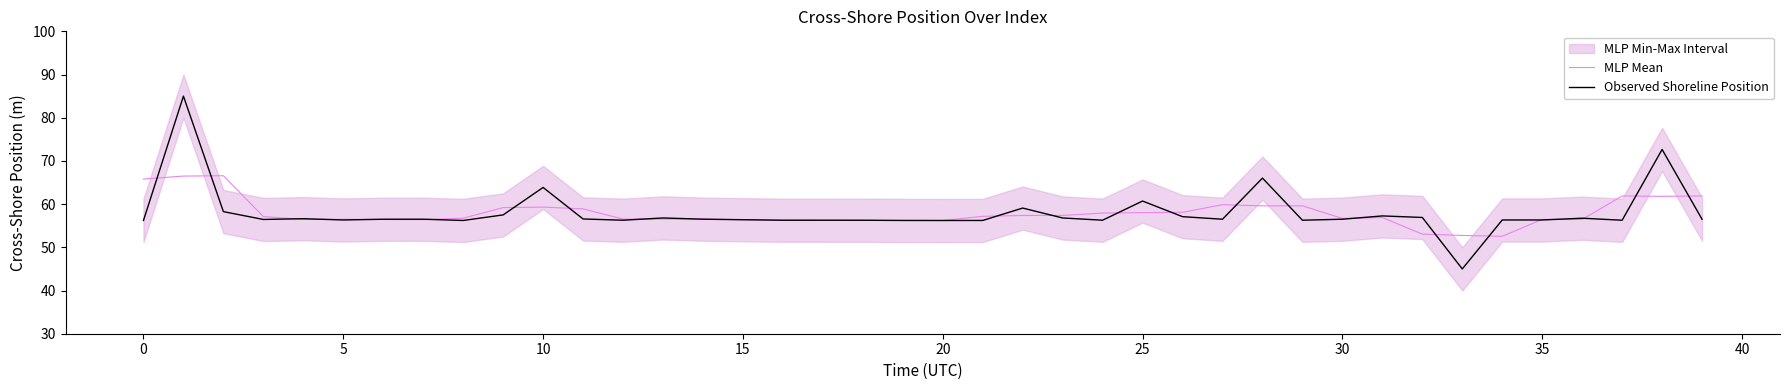

Is this an area chart (filled region under the line)?

No